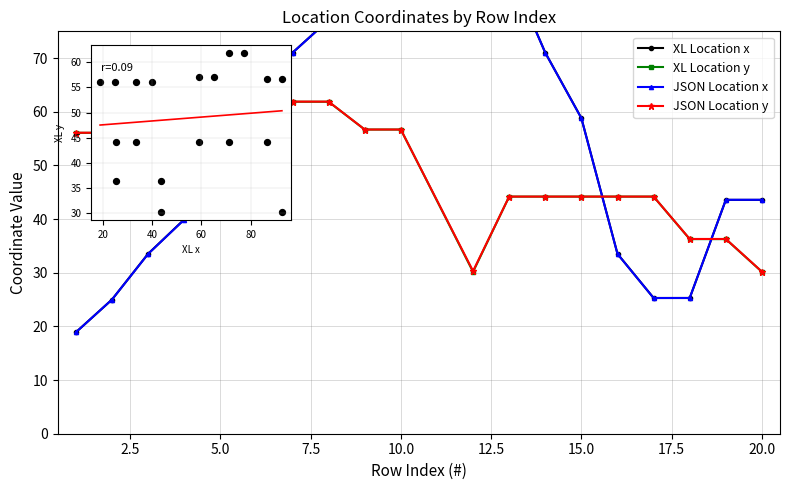

Which series reaches the minimum Y coordinate?

XL Location x